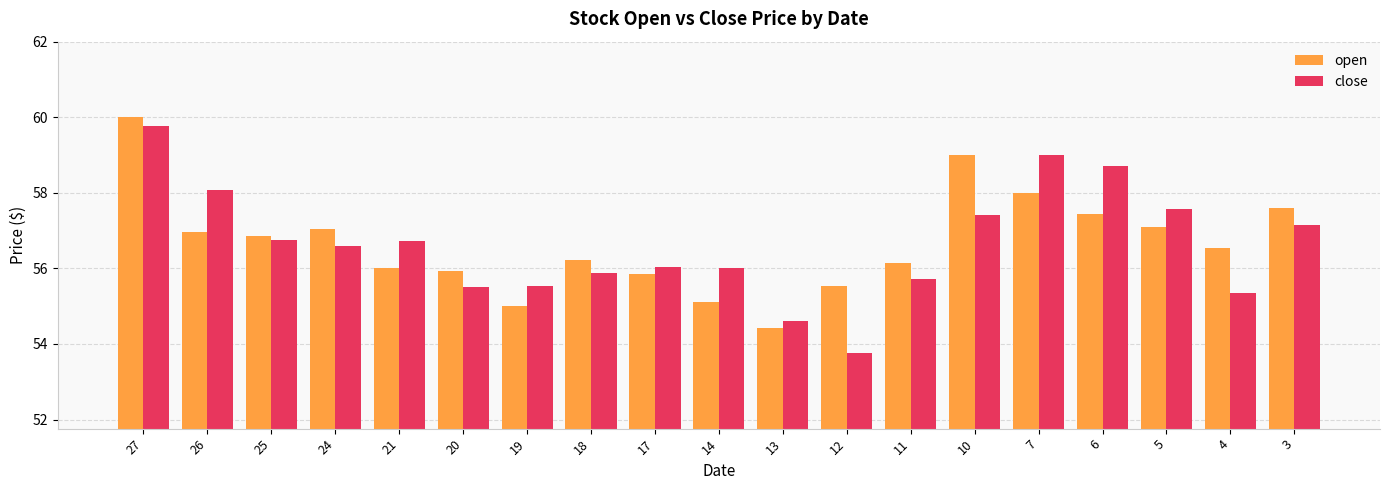

Is the value of close at 20 greater than the value of open at 25?

No